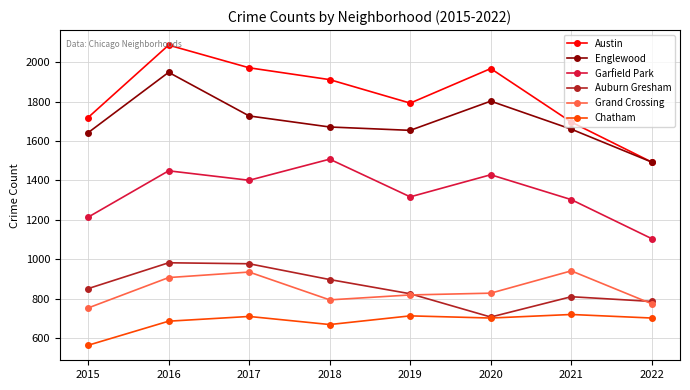

Count the number of categories in the chart.

8